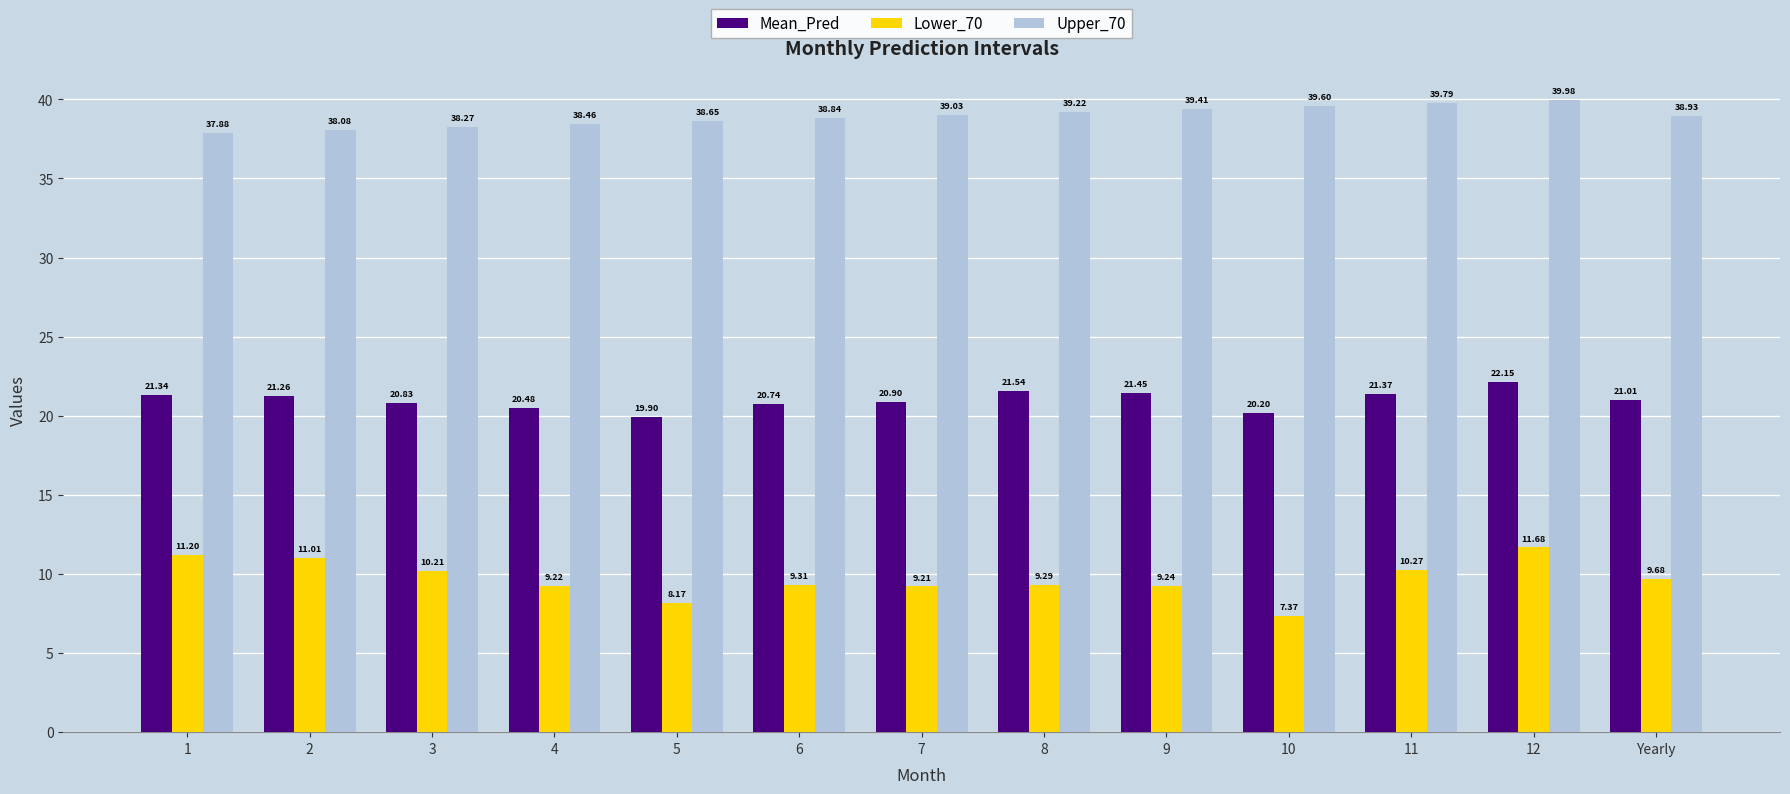

Rank the series by their maximum value, from highest to lowest.

Upper_70, Mean_Pred, Lower_70